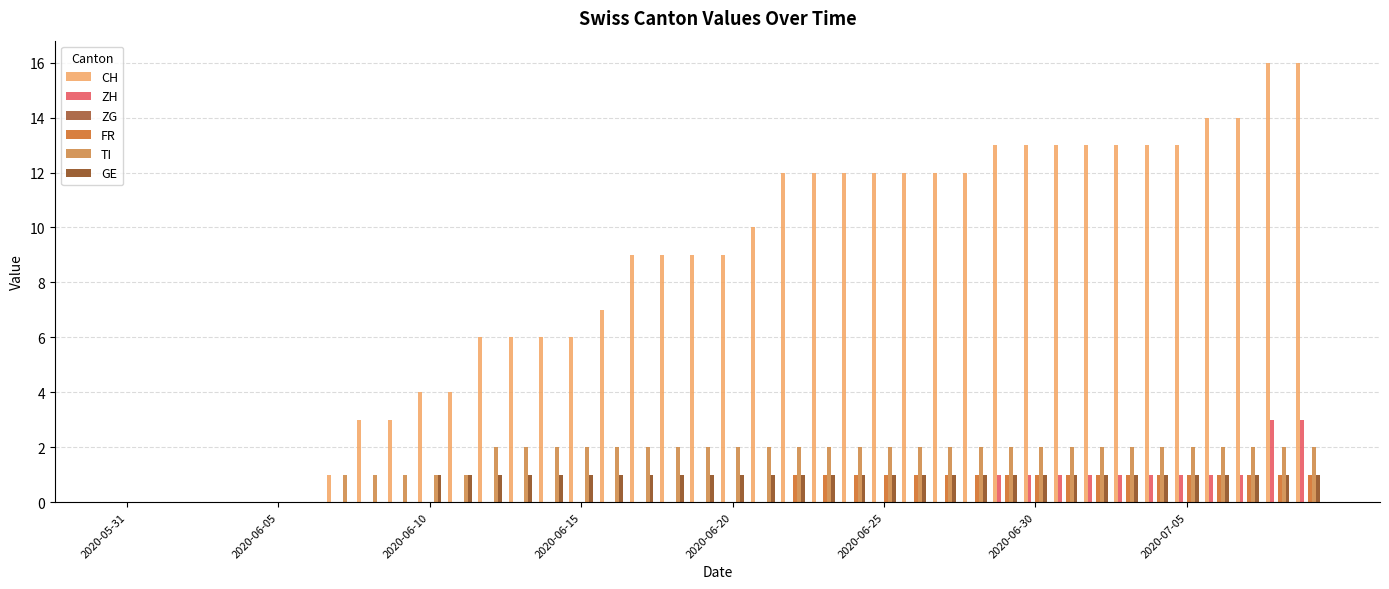

What is the greatest value displayed?

16